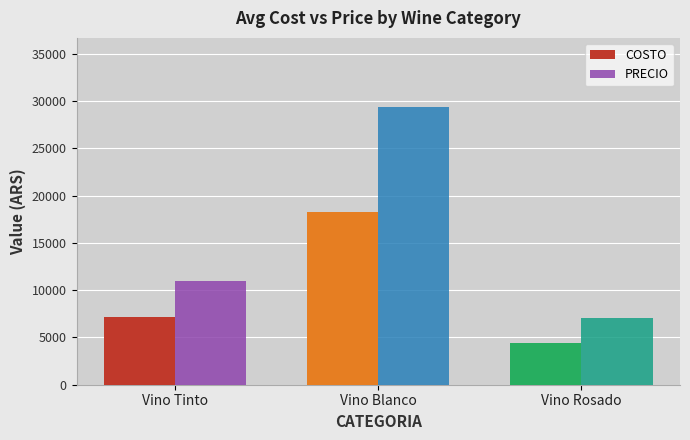

What position from the right is Vino Rosado?

1